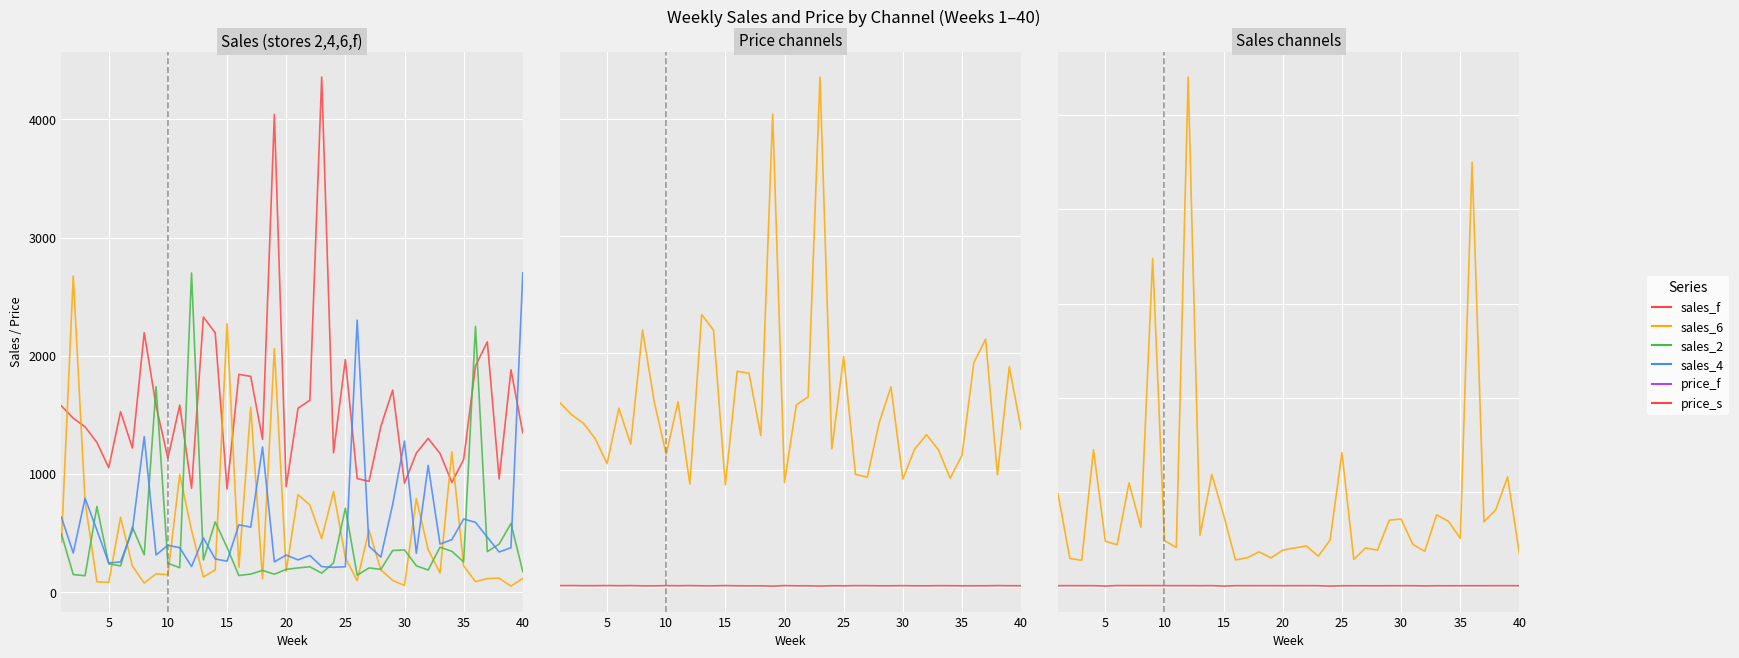

Reading left to right, transcribe all the data shown in this chart.

sales_f: 1576.0	1472.0	1399.0	1267.0	1053.0	1527.0	1220.0	2196.0	1577.0	1133.0	1583.0	879.0	2328.0	2195.0	872.0	1843.0	1826.0	1293.0	4042.0	892.0	1556.0	1624.0	4359.0	1179.0	1968.0	961.0	938.0	1402.0	1710.0	922.0	1177.0	1301.0	1174.0	929.0	1123.0	1915.0	2118.0	958.0	1882.0	1348.0
sales_6: 423.0	2675.0	765.0	87.0	84.0	634.0	221.0	77.0	155.0	148.0	996.0	524.0	128.0	188.0	2272.0	209.0	1566.0	113.0	2061.0	177.0	825.0	738.0	453.0	852.0	293.0	97.0	525.0	189.0	99.0	57.0	791.0	360.0	162.0	1186.0	223.0	89.0	115.0	118.0	51.0	116.0
sales_2: 493.0	149.0	139.0	725.0	240.0	222.0	550.0	316.0	1739.0	244.0	207.0	2701.0	272.0	594.0	379.0	141.0	153.0	184.0	152.0	193.0	205.0	215.0	161.0	247.0	710.0	144.0	205.0	193.0	352.0	358.0	223.0	187.0	380.0	346.0	256.0	2249.0	343.0	407.0	581.0	174.0
sales_4: 634.0	332.0	794.0	525.0	247.0	256.0	523.0	1316.0	315.0	397.0	376.0	217.0	459.0	281.0	262.0	570.0	550.0	1228.0	256.0	314.0	273.0	311.0	216.0	210.0	215.0	2302.0	389.0	297.0	742.0	1279.0	329.0	1073.0	407.0	444.0	619.0	591.0	465.0	340.0	376.0	2702.0
price_f: 10.7	10.8	9.9	10.0	11.0	9.9	10.7	8.7	8.6	10.5	9.5	10.8	9.0	8.7	10.8	8.9	8.8	8.5	6.2	10.7	8.8	8.9	6.6	9.3	8.9	10.3	10.2	9.1	8.9	10.1	9.0	8.8	10.1	9.6	9.0	9.0	9.1	10.8	9.5	9.5
price_s: 4.6	5.0	4.7	4.7	2.9	5.3	5.1	5.1	5.2	4.9	4.9	4.9	4.5	5.0	2.6	4.7	4.6	4.8	4.7	4.5	4.6	4.8	4.5	2.4	4.4	4.3	4.2	4.1	4.3	4.5	4.6	3.4	4.4	4.2	4.4	4.4	4.4	4.6	4.6	4.4